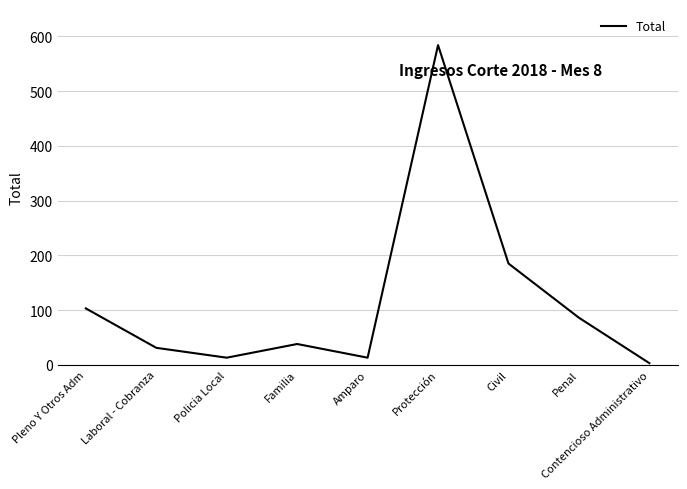

Where does the data first go above 38?

Pleno Y Otros Adm